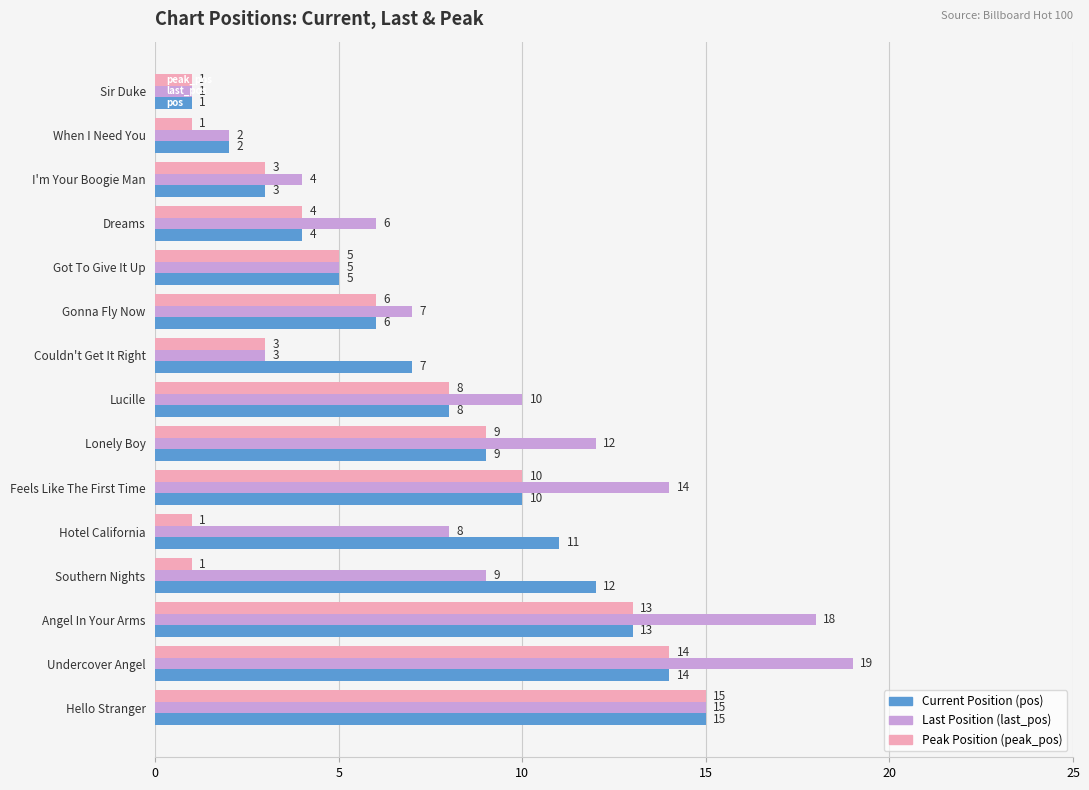

What is the spread (max minus min) of values at Southern Nights?

11